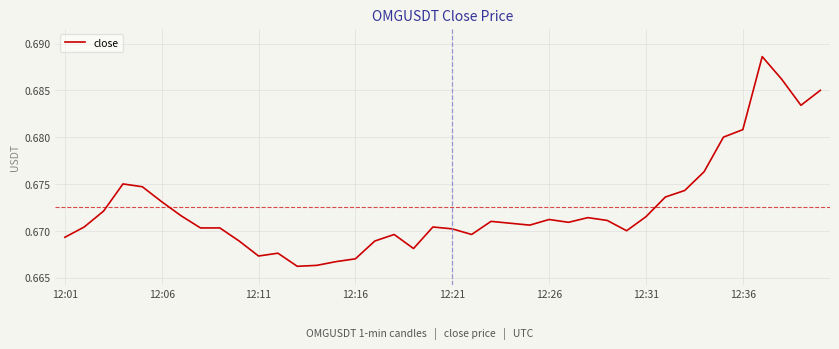

The chart shows a value of 0.1 at 12:11. True or false?

False